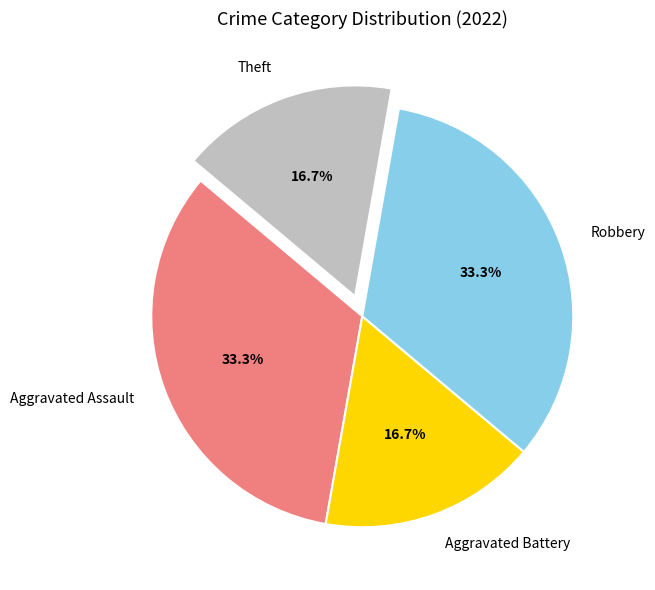

To the nearest percent, what is the difference between the largest and smallest slice percentages?

17%